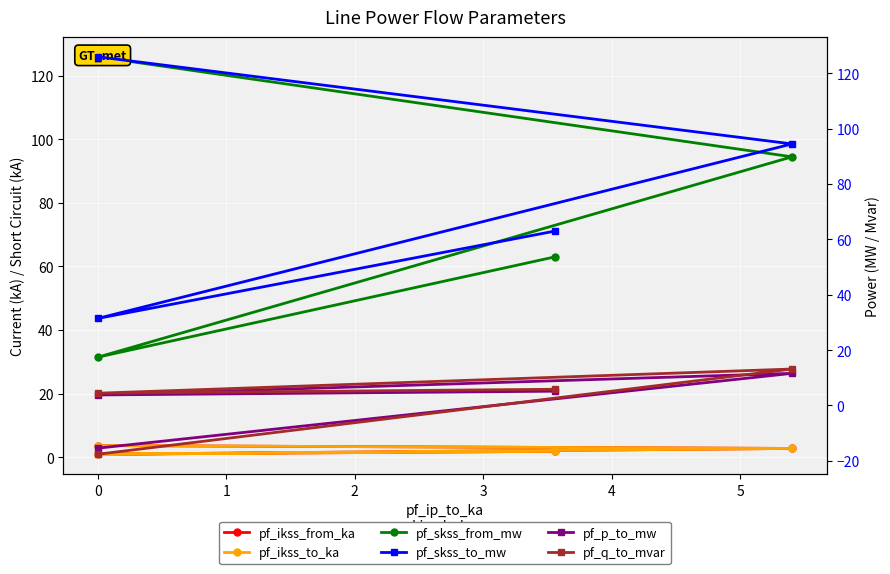

How many interior local valleys does the pf_q_to_mvar series have?

1